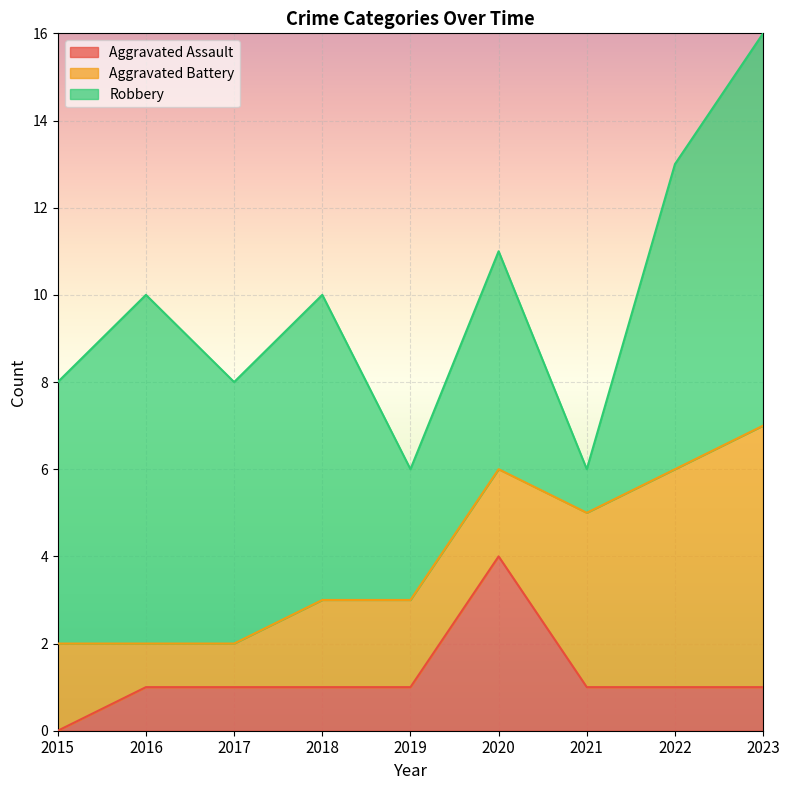

What is the sum of all Aggravated Battery values?

25